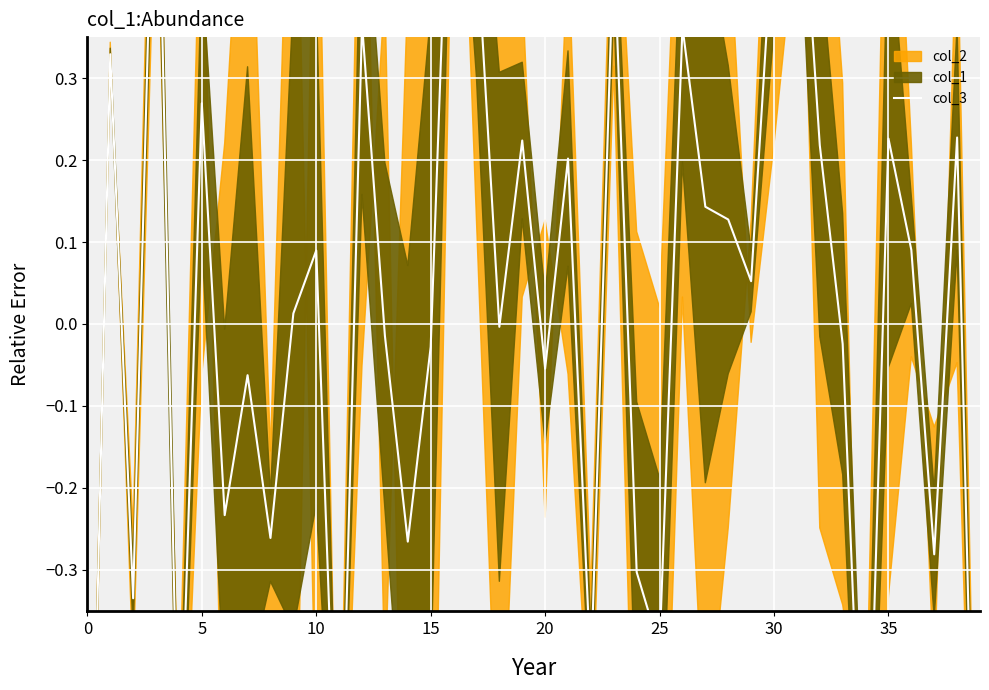

At which category does the chart reach its minimum across all series?

39